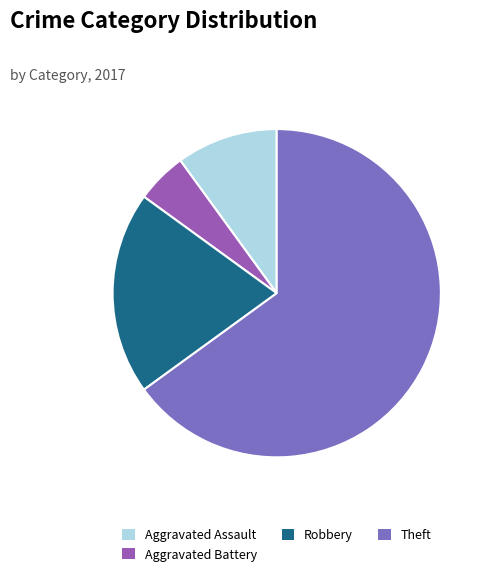

Rank the categories by value from highest to lowest.

Theft, Robbery, Aggravated Assault, Aggravated Battery